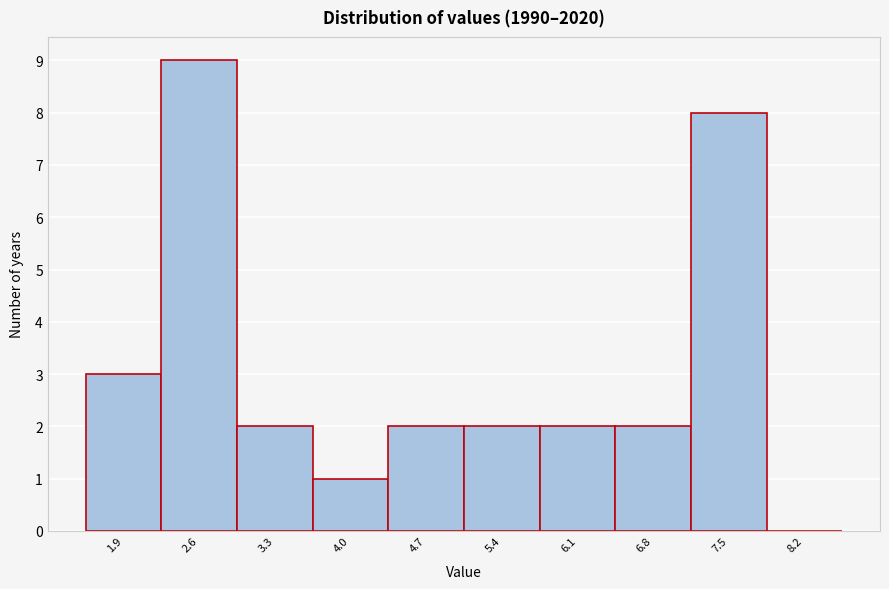

Which range on the x-axis has the tallest bar?

2.2 to 2.9